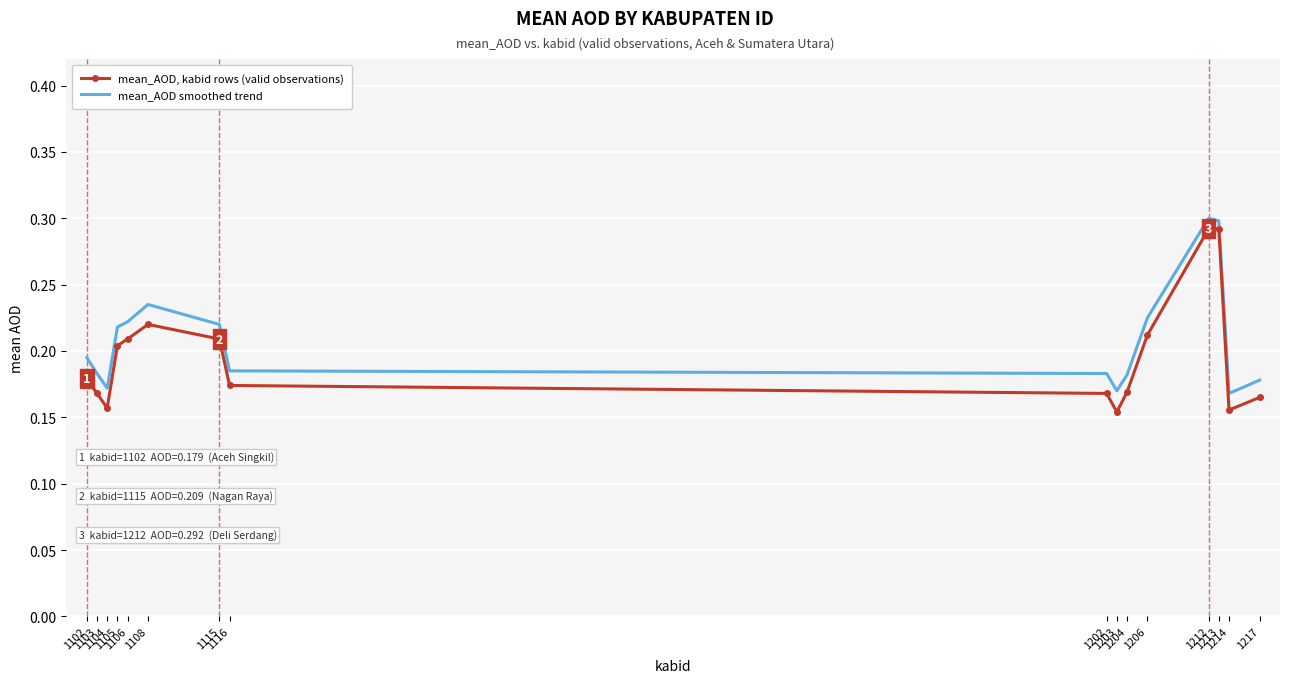

Rank the series by their average value, from highest to lowest.

mean_AOD smoothed trend, mean_AOD, kabid rows (valid observations)